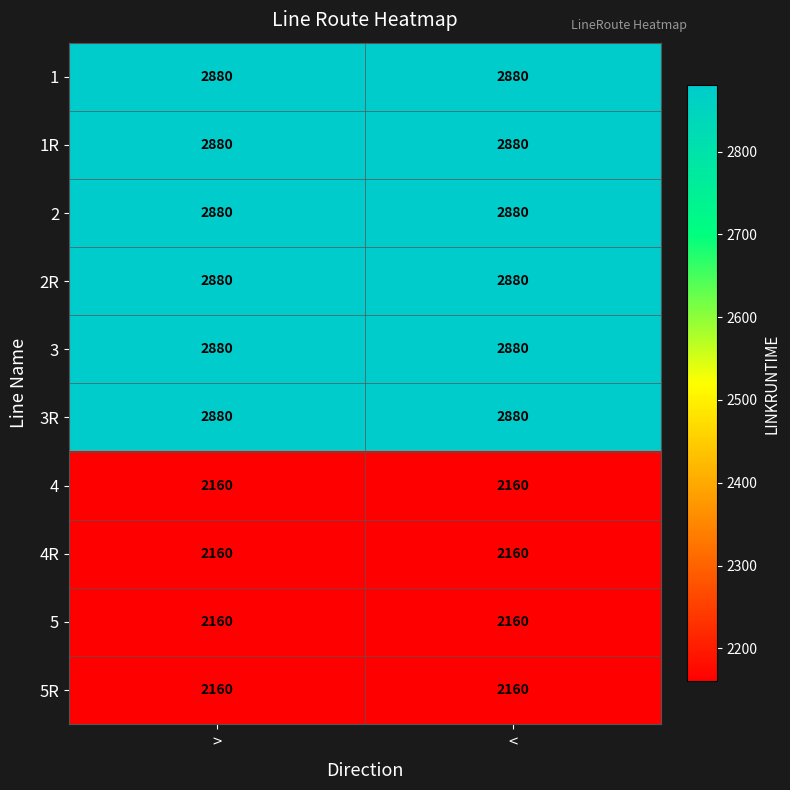

The 3R series shows 2880 at >. True or false?

True